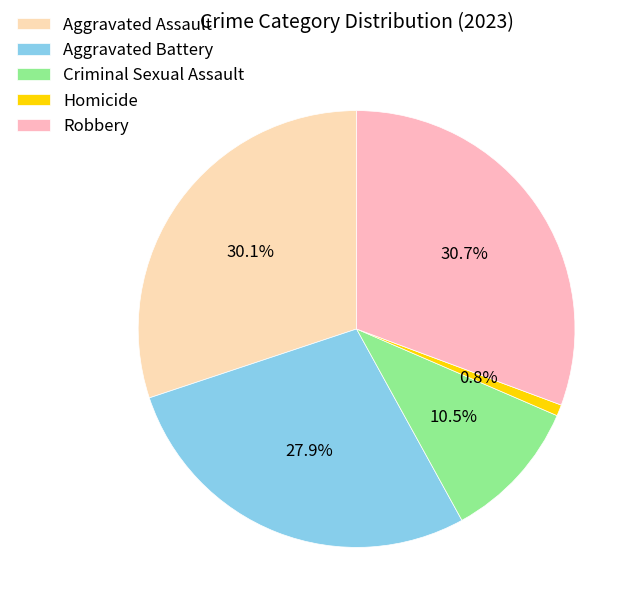

What is the smallest slice in the pie chart?

Homicide